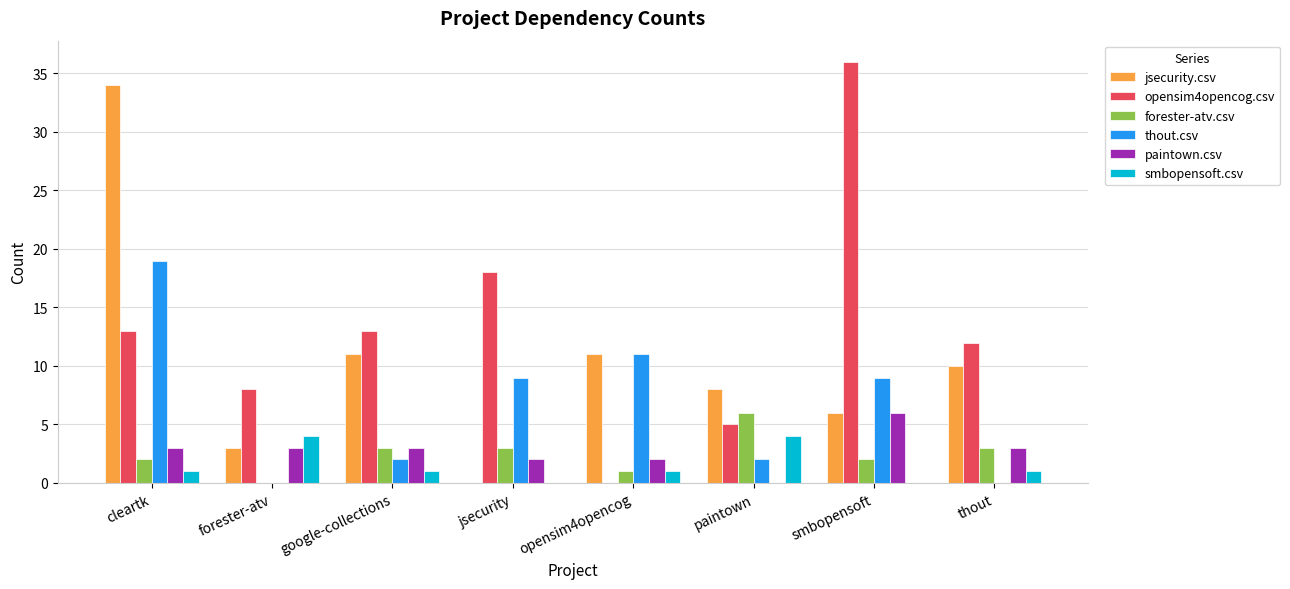

True or false: forester-atv.csv has a value of 2 at smbopensoft.

True